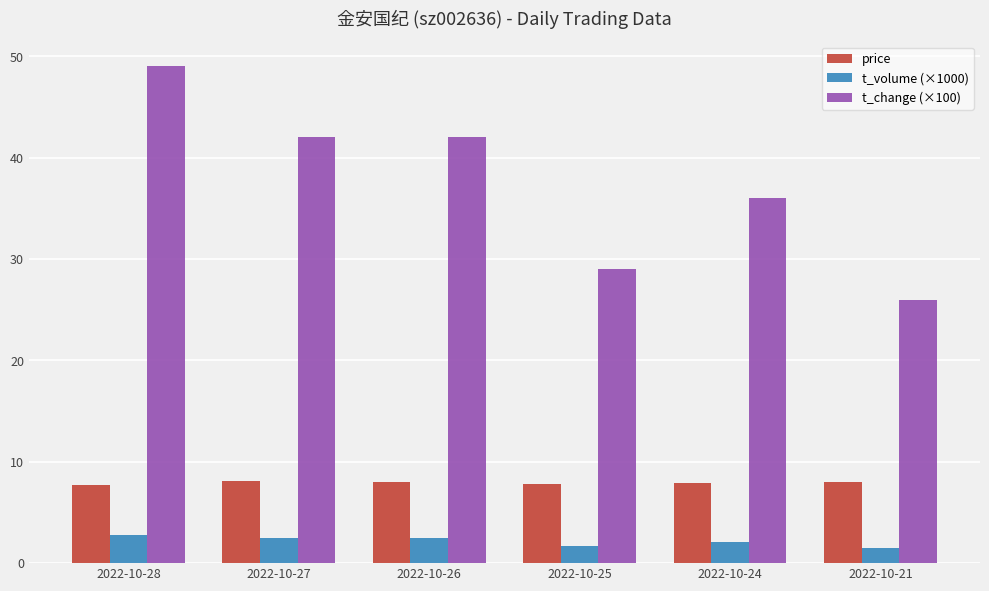

What is the sum of the t_volume (×1000) values at 2022-10-28 and 2022-10-25?

4.5